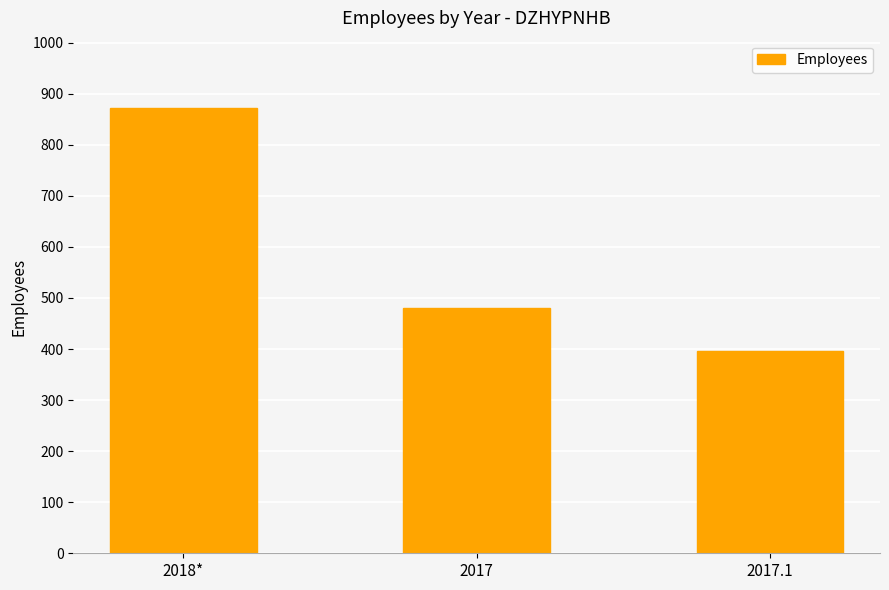

What is the value of the 1st bar from the left?

873